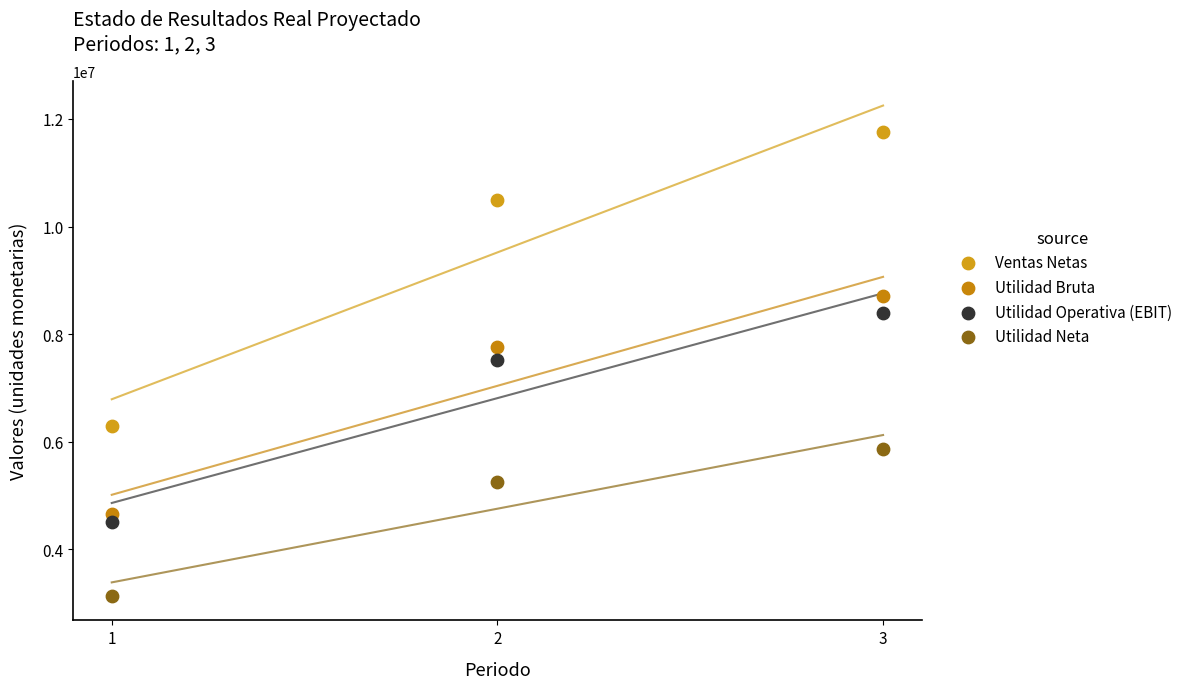

Across all data points, what is the average Y value?

7031628.5